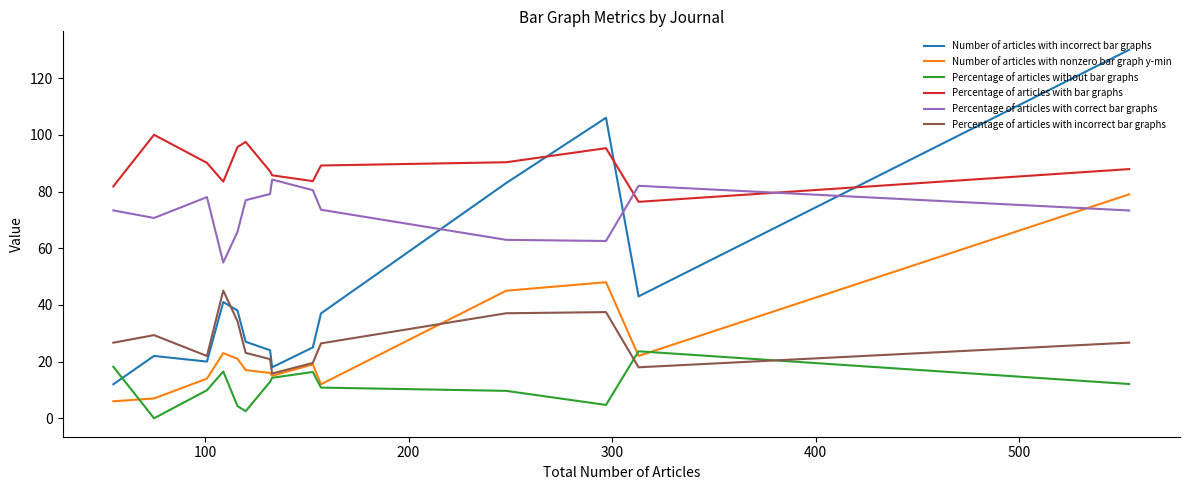

True or false: Number of articles with incorrect bar graphs and Number of articles with nonzero bar graph y-min intersect in this chart.

False